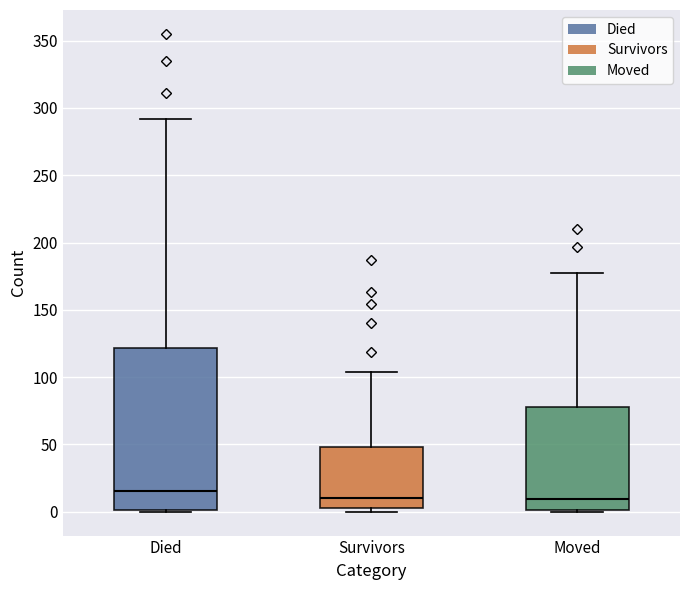

Reading left to right, transcribe this box plot: for each box, give where its median line is, the range the box spans, and where its two whiskers end, as read against the y-axis. The values are not printed on the chart, so give them approximately, as read against the axis.

Died: median 15, box 0 to 120, whiskers 0 to 290
Survivors: median 10, box 5 to 50, whiskers 0 to 105
Moved: median 10, box 0 to 80, whiskers 0 to 175